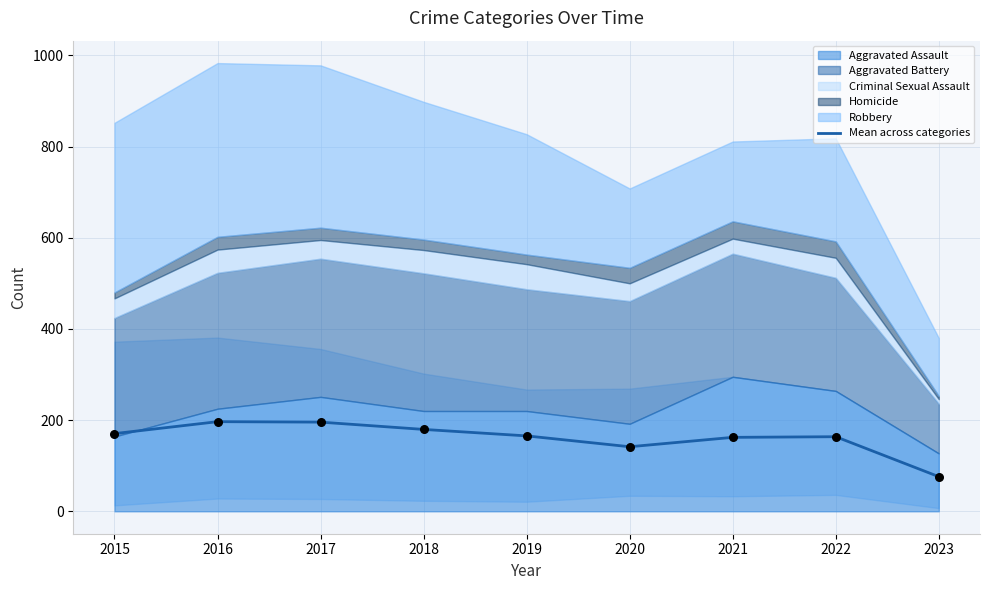

What is the ratio of the value at 2023 to the value at 2020?

0.5